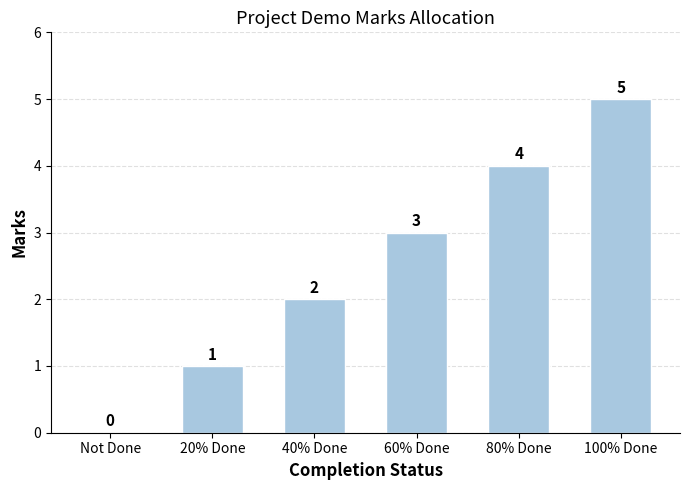

The value at 40% Done is 3. True or false?

False